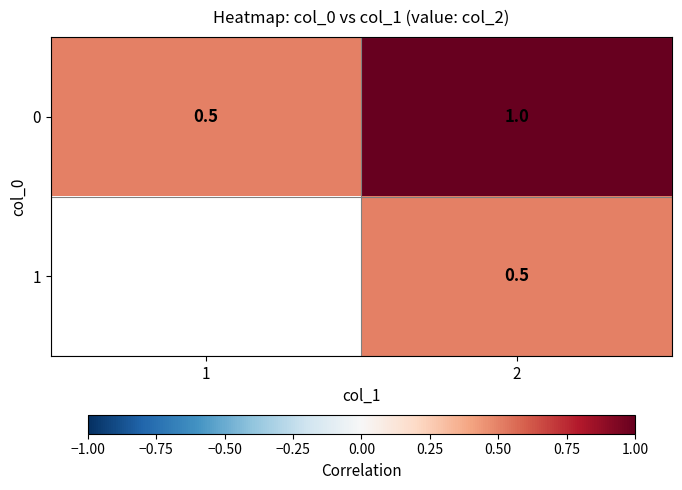

What is the minimum value shown in the chart?

0.5